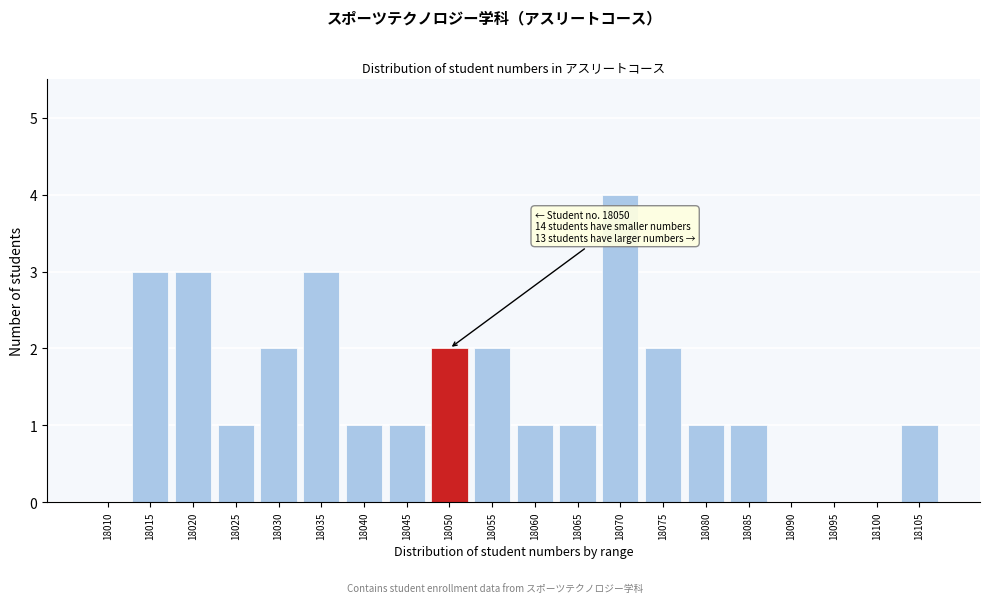

Reading left to right, list all the values displayed in this chart.

18010=0	18015=3	18020=3	18025=1	18030=2	18035=3	18040=1	18045=1	18050=2	18055=2	18060=1	18065=1	18070=4	18075=2	18080=1	18085=1	18090=0	18095=0	18100=0	18105=1